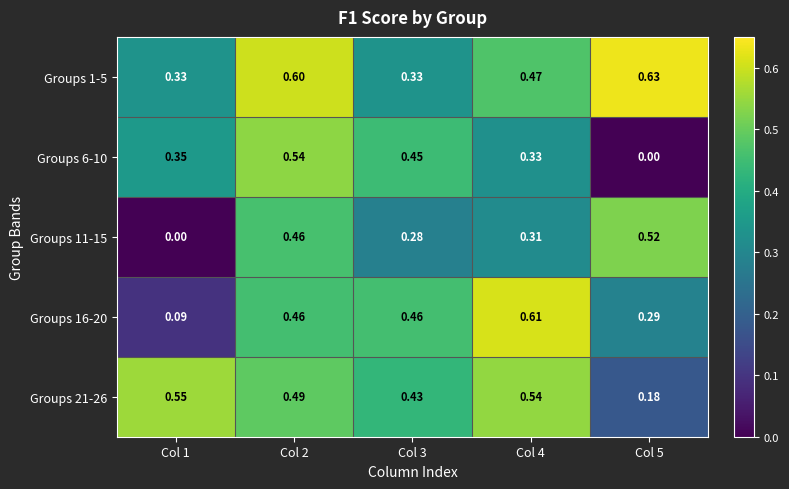

Is the value of Groups 21-26 at Col 5 greater than the value of Groups 1-5 at Col 2?

No